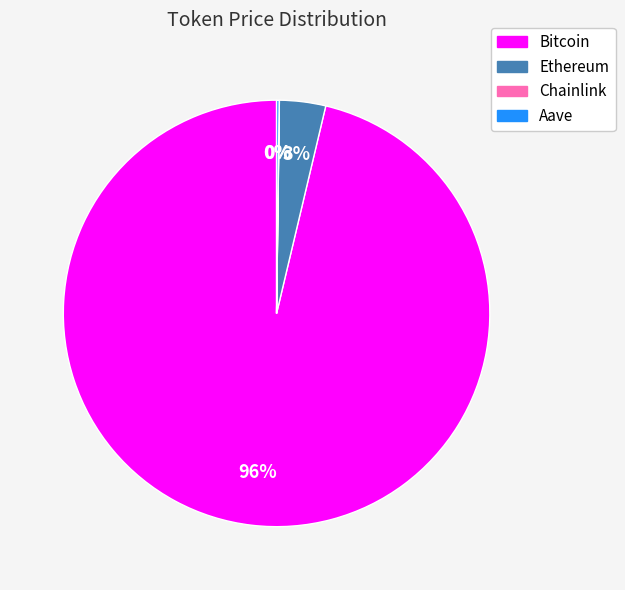

To the nearest percent, what is the combined percentage of Bitcoin and Ethereum?

100%